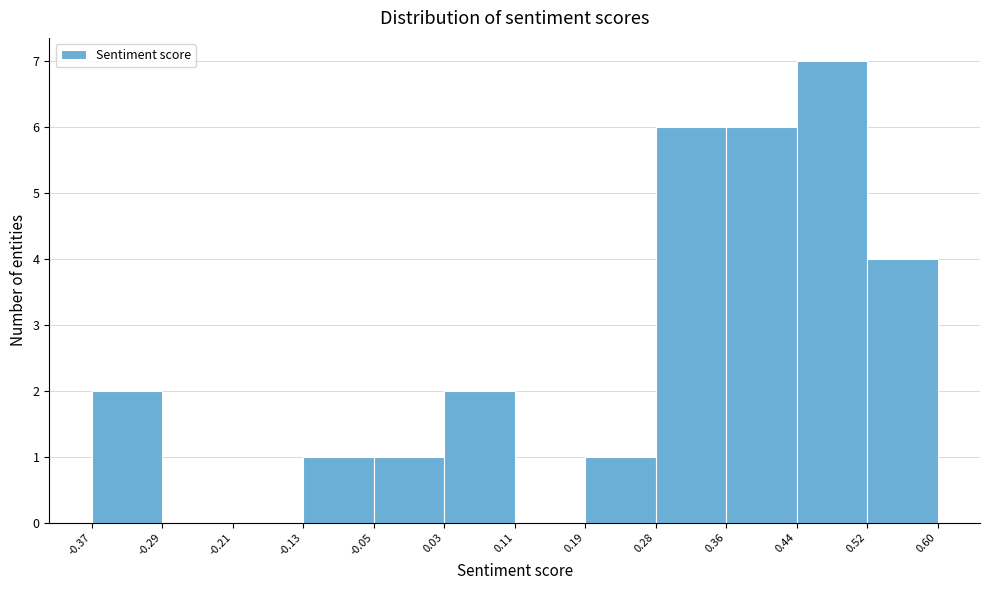

Over which range of the x-axis is the bar tallest?

0.44 to 0.52